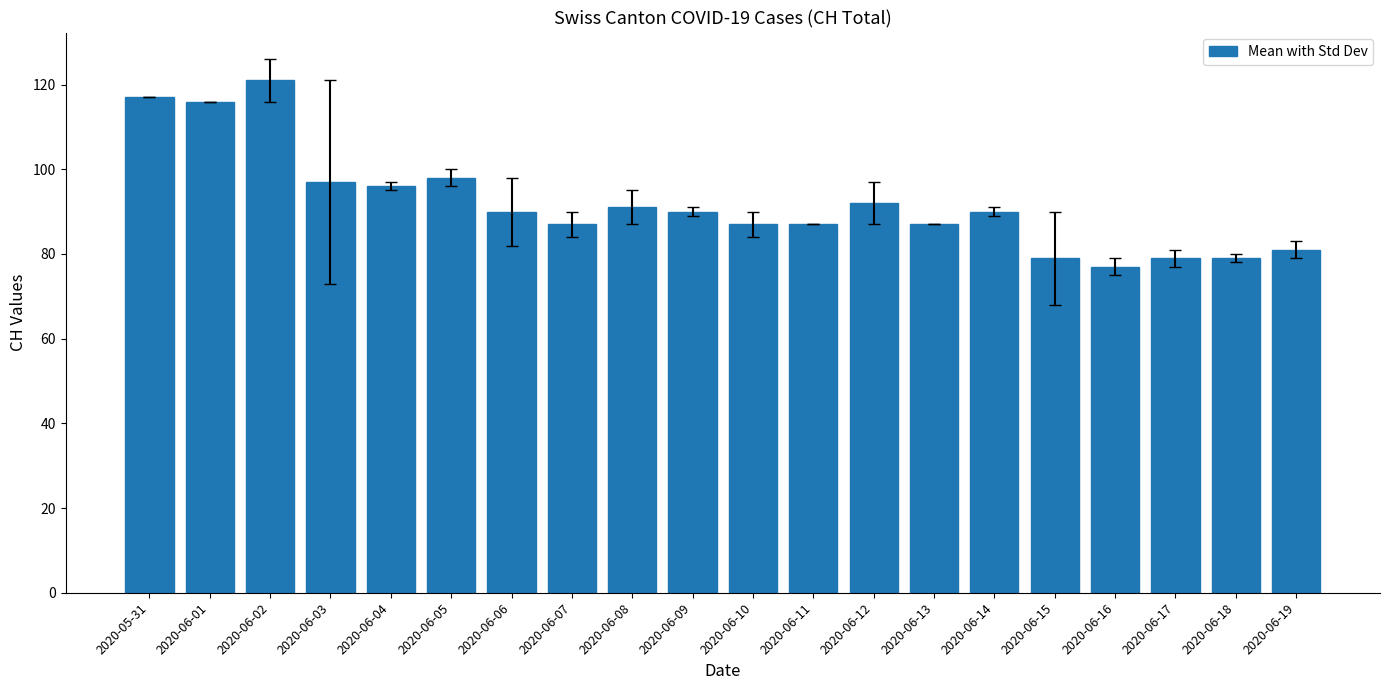

What is the approximate value at 2020-06-18, to the nearest 5?

80